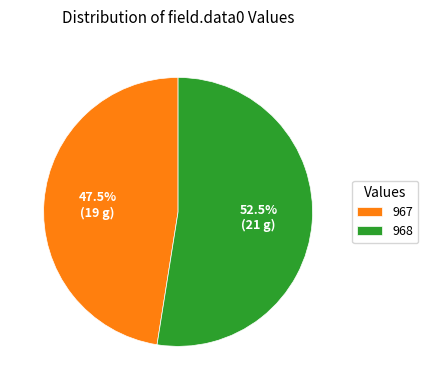

Which category accounts for the majority?

968